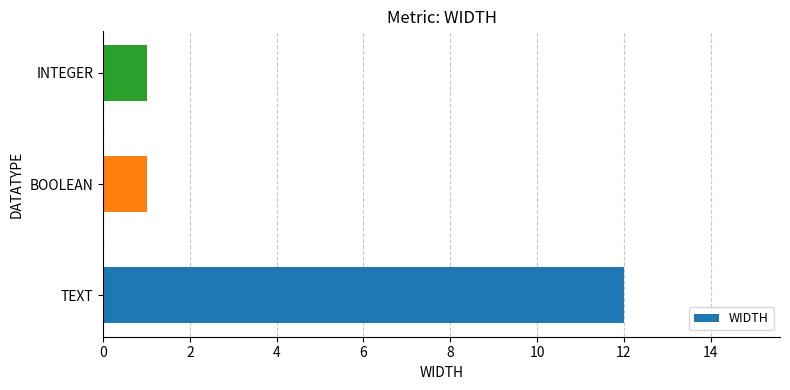

Is it true that the value at TEXT is 5?

False